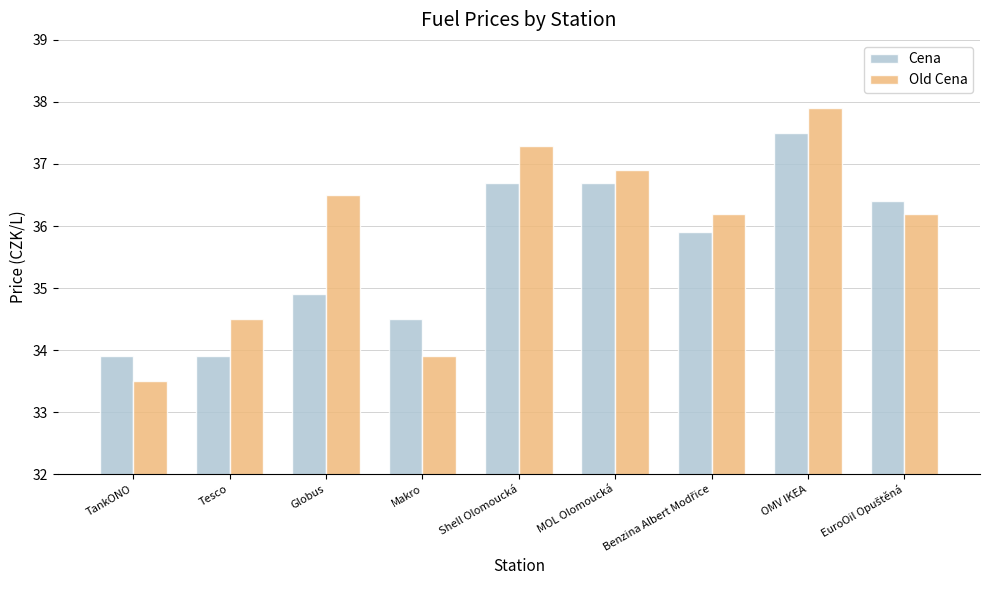

Which category has the lowest value in the Old Cena series?

TankONO